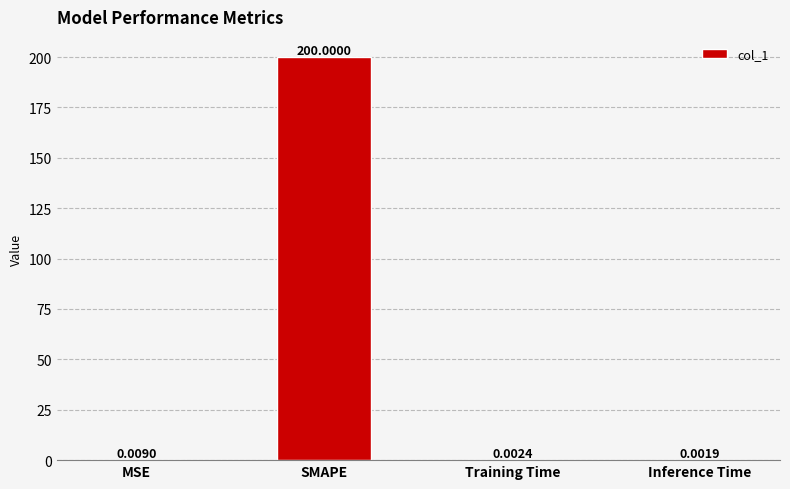

Where is the data nearest to the value 100?

MSE